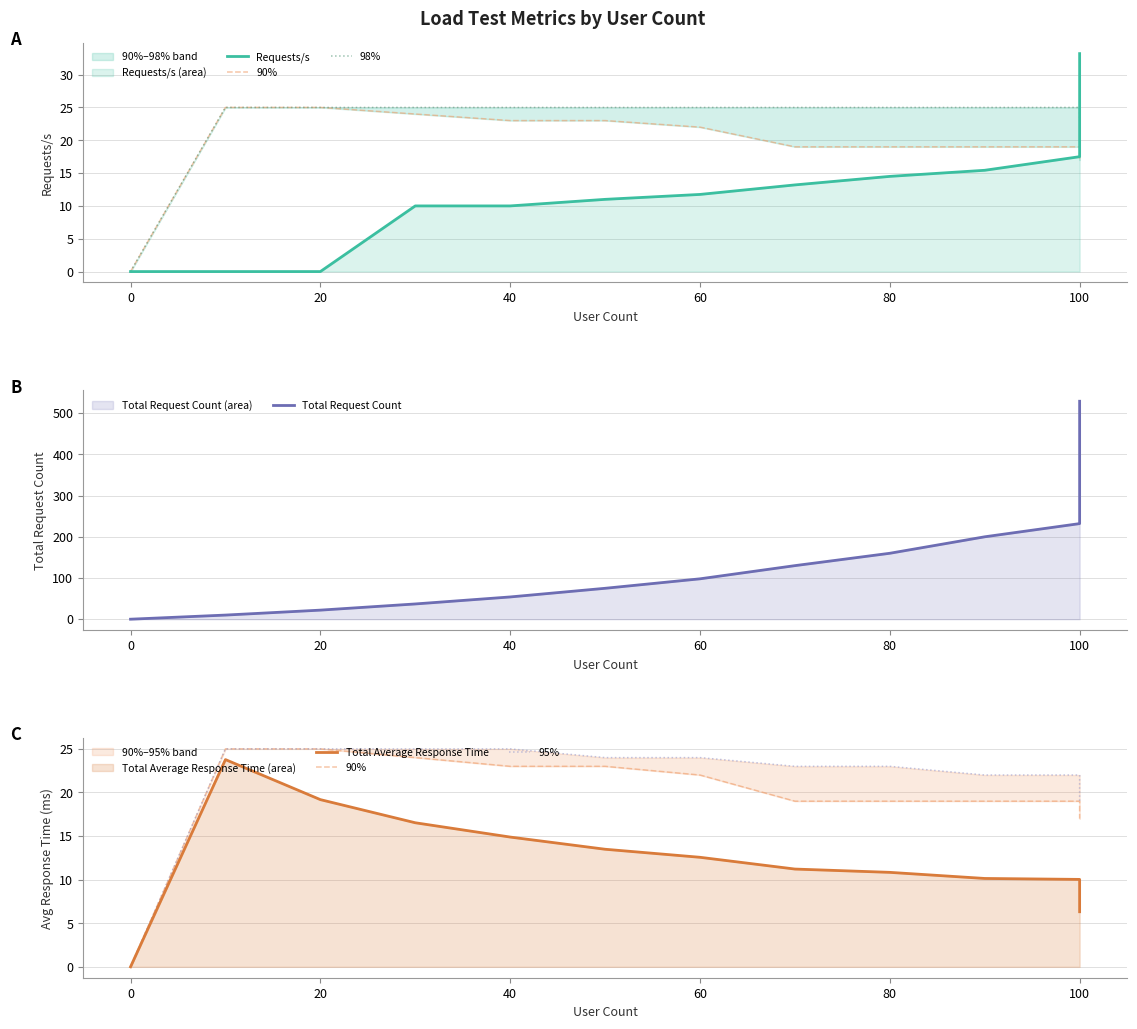

Reading left to right, transcribe all the data shown in this chart.

Requests/s: 0.0	0.0	0.0	10.0	10.0	11.0	11.8	13.2	14.5	15.4	17.5	19.4	21.3	22.4	25.2	26.4	28.6	30.2	31.9	33.2
90%: 0.0	25.0	25.0	24.0	23.0	23.0	22.0	19.0	19.0	19.0	19.0	19.0	19.0	18.0	18.0	18.0	18.0	18.0	17.0	17.0
98%: 0.0	25.0	25.0	25.0	25.0	25.0	25.0	25.0	25.0	25.0	25.0	24.0	24.0	24.0	24.0	23.0	23.0	23.0	23.0	23.0
Total Request Count: 0.0	10.0	22.0	37.0	54.0	75.0	98.0	130.0	160.0	200.0	232.0	271.0	294.0	333.0	365.0	406.0	440.0	468.0	498.0	529.0
Total Average Response Time: 0.0	23.8	19.2	16.5	14.9	13.5	12.6	11.2	10.8	10.1	10.0	9.1	8.6	8.1	7.8	7.3	7.0	6.7	6.5	6.3
95%: 0.0	25.0	25.0	25.0	25.0	24.0	24.0	23.0	23.0	22.0	22.0	20.0	19.0	19.0	19.0	19.0	19.0	19.0	19.0	19.0